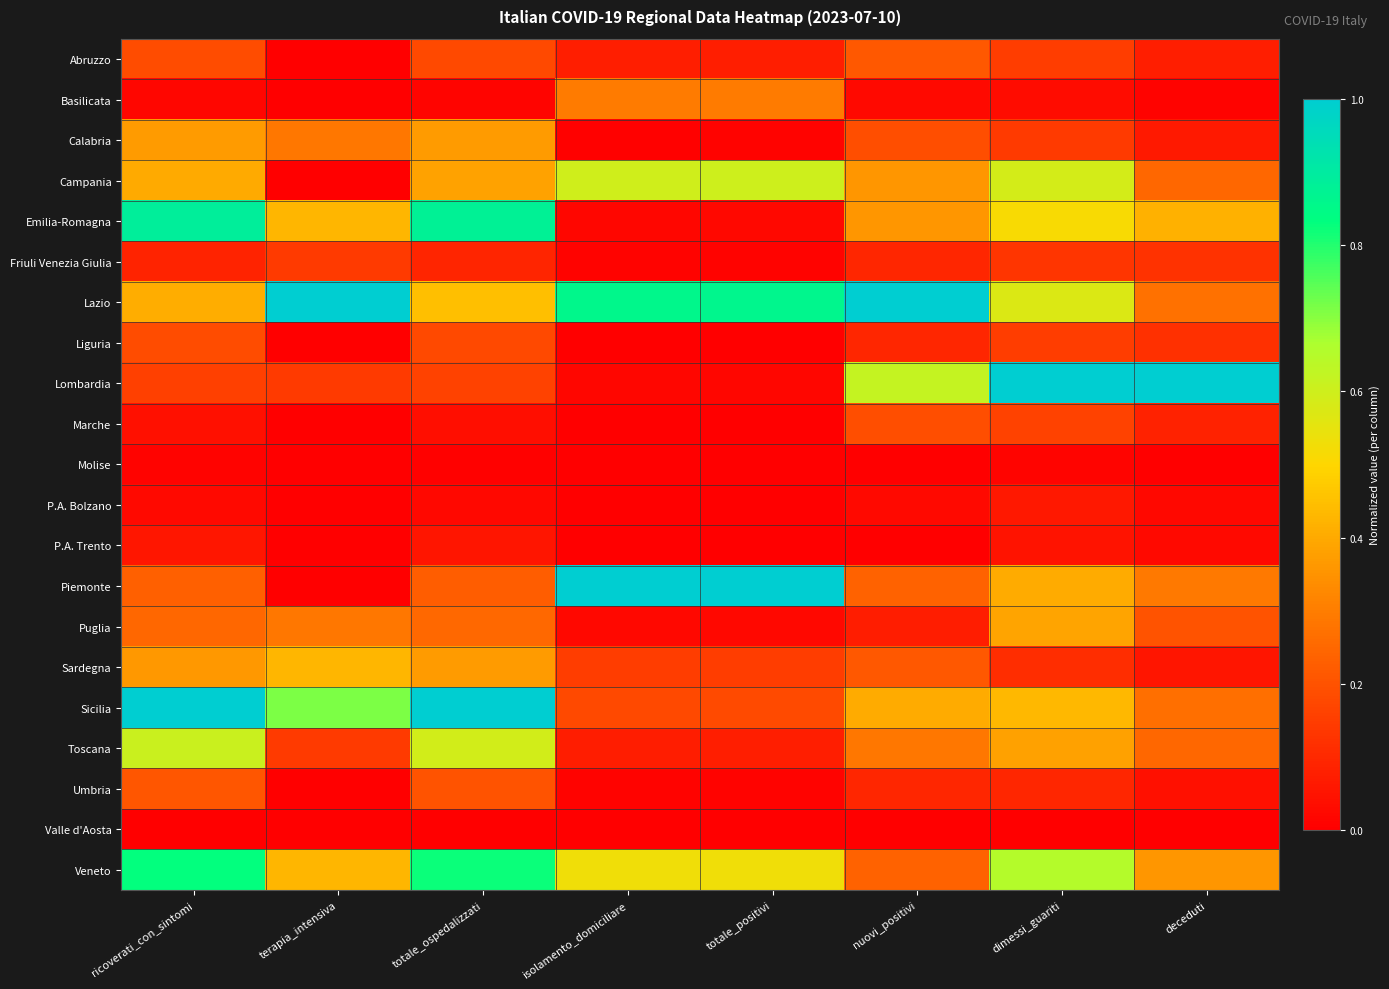

Between nuovi_positivi and isolamento_domiciliare, which is larger?

nuovi_positivi